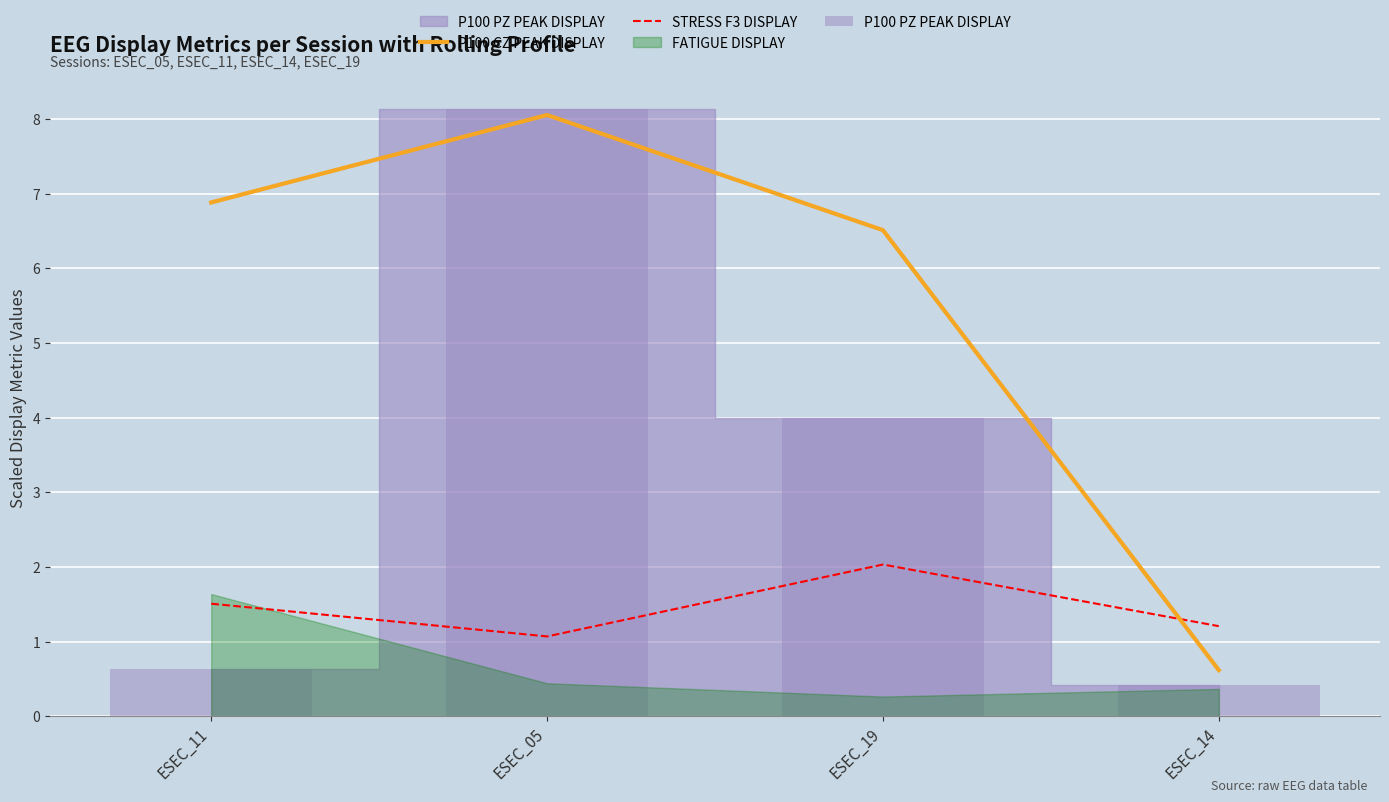

How many bars are there in each group?

2